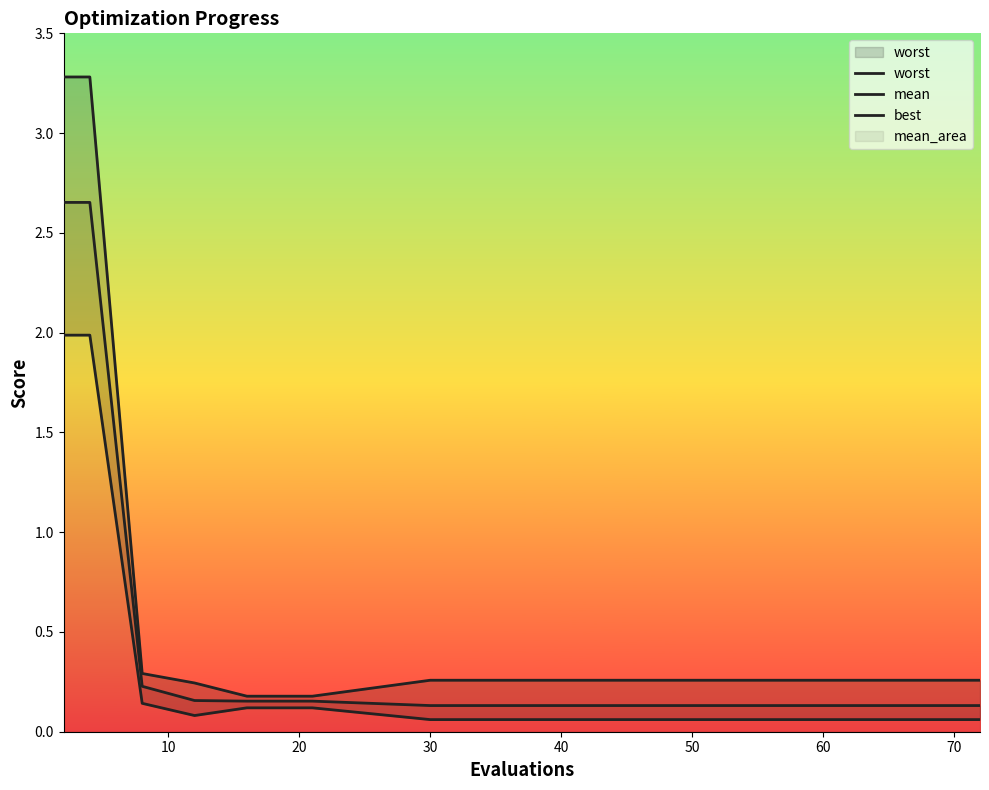

True or false: worst has more than 1 points higher than both neighbors.

False